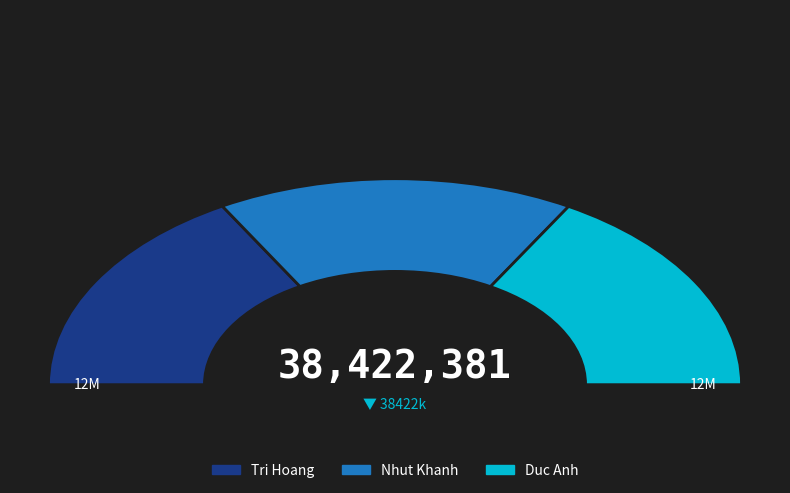

What percentage do Nhut Khanh and Duc Anh together represent?

66.6%